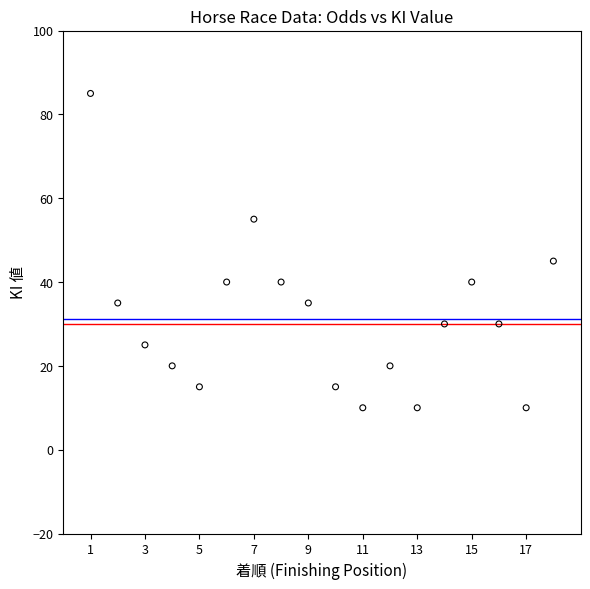

What is the range of X values (max minus min)?

17